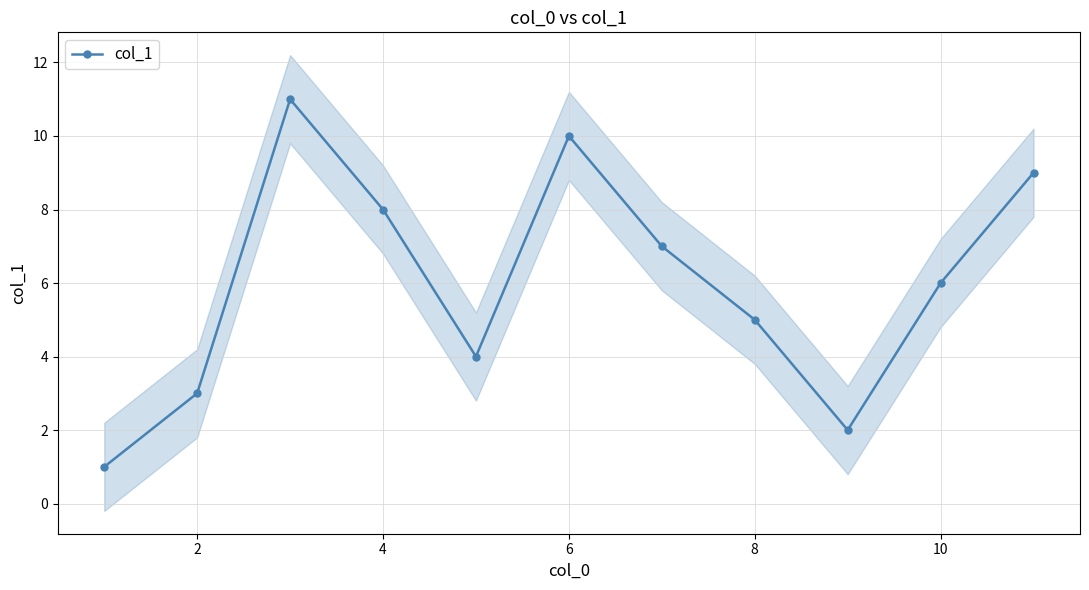

True or false: there are more than 0 points higher than both neighbors.

True